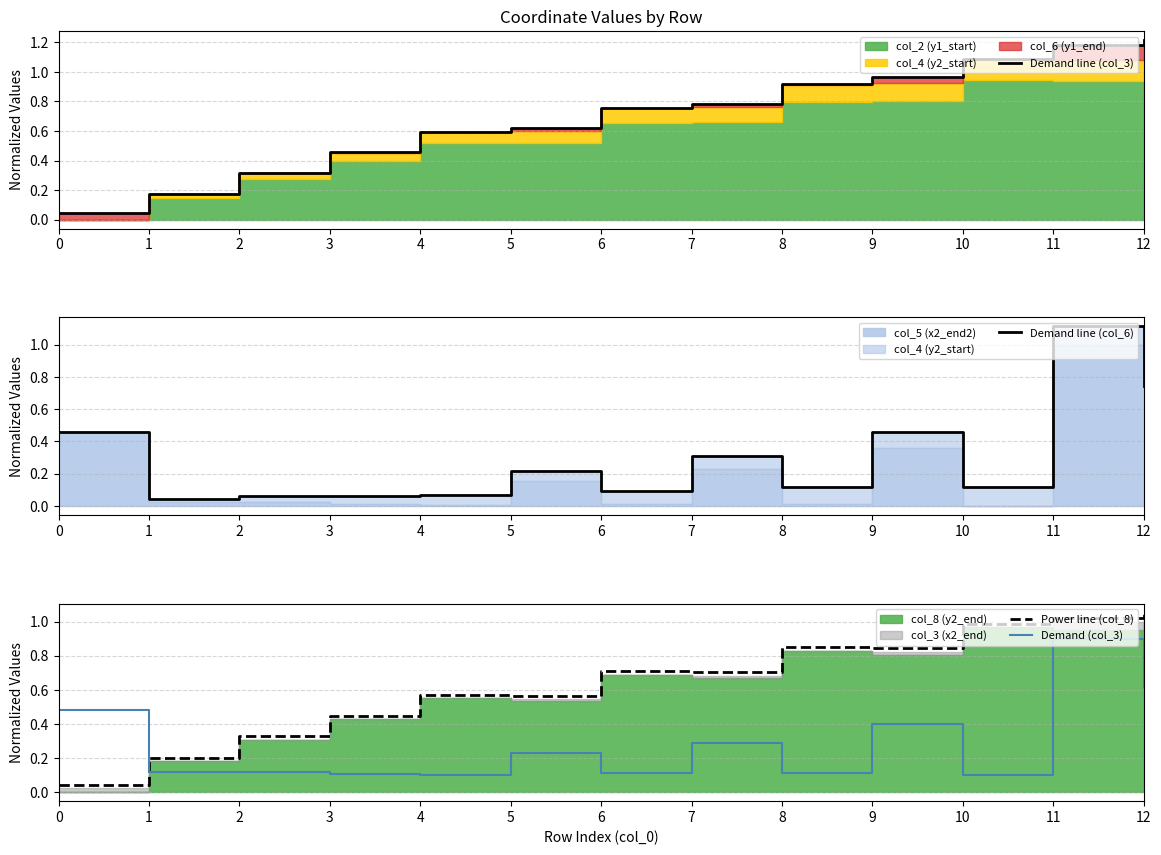

True or false: Power line (col_8) and Demand line (col_3) cross at least once.

True